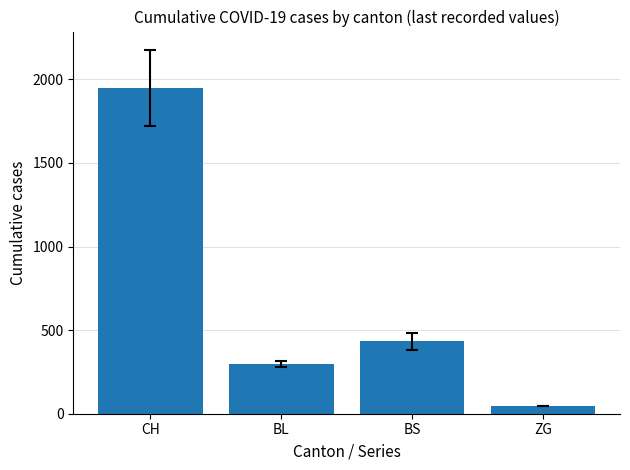

Where does the data first go above 434?

CH